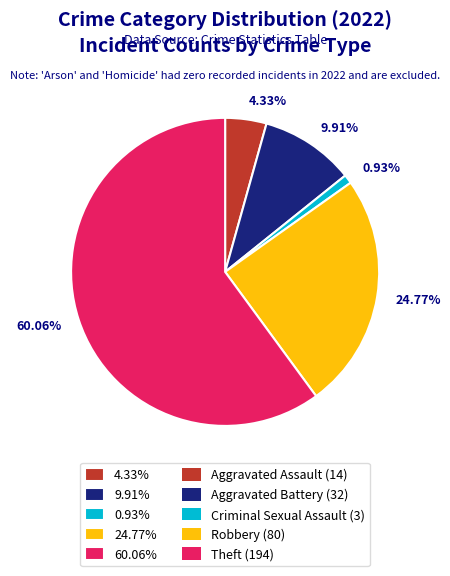

Combined, do 24.77% and 0.93% account for over 50%?

No